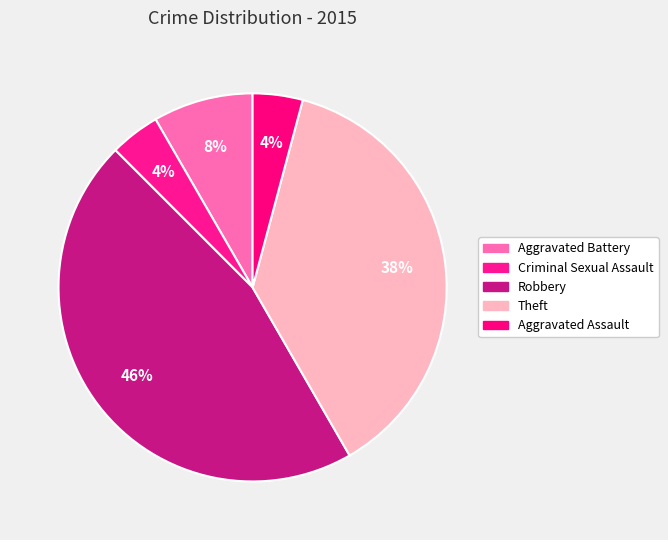

Rank the categories by value from lowest to highest.

Criminal Sexual Assault, Aggravated Assault, Aggravated Battery, Theft, Robbery